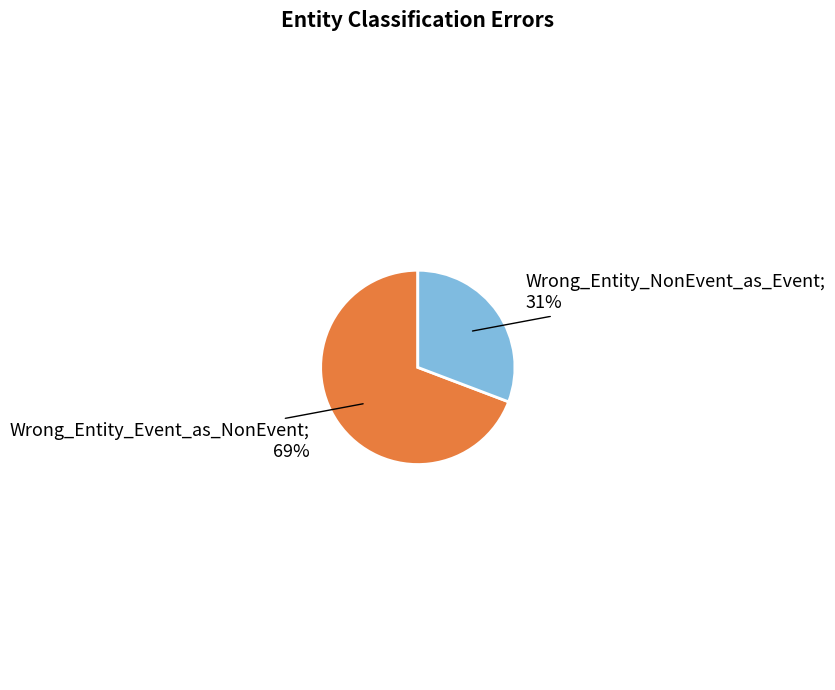

To the nearest percent, what is the difference between the largest and smallest slice percentages?

38%